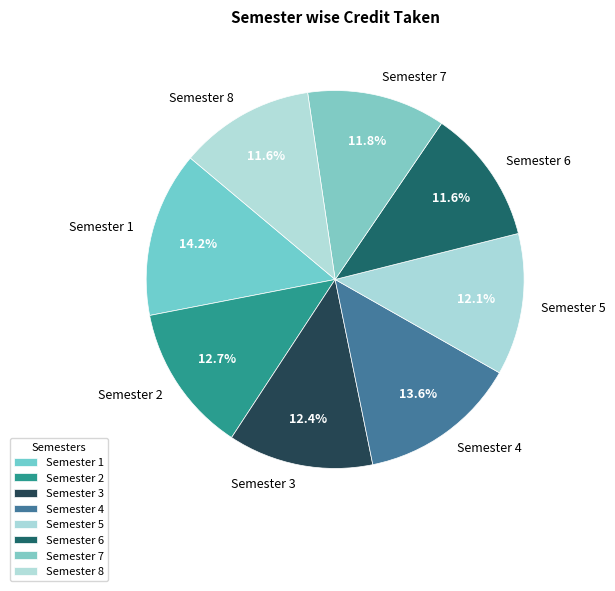

What percentage do Semester 1 and Semester 3 together represent?

26.6%